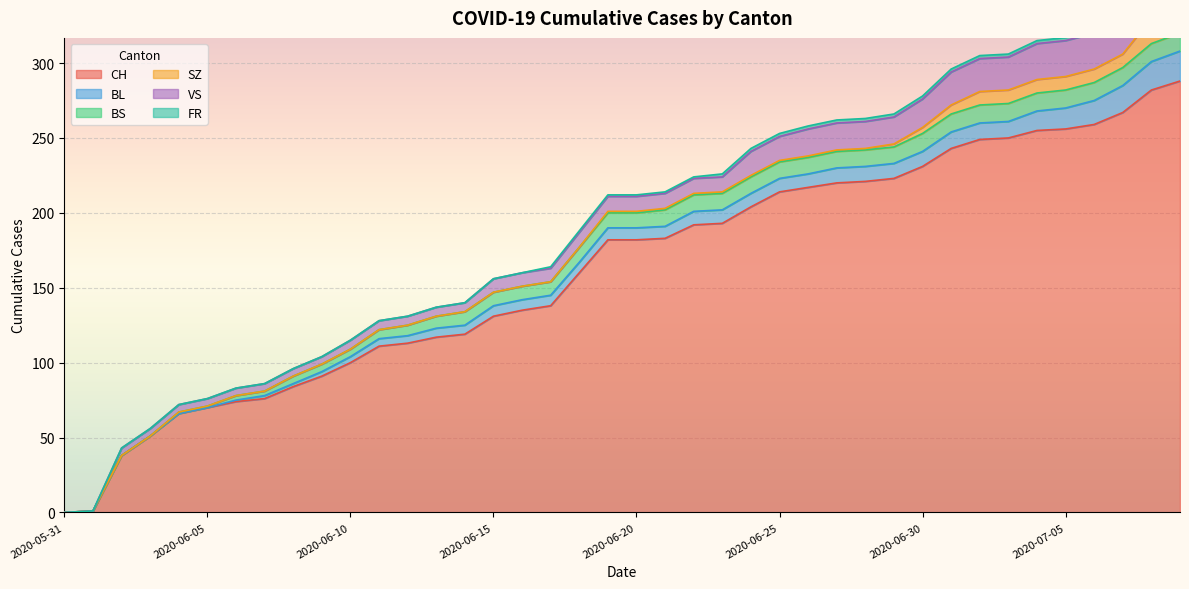

What position from the right is 2020-06-22?

18